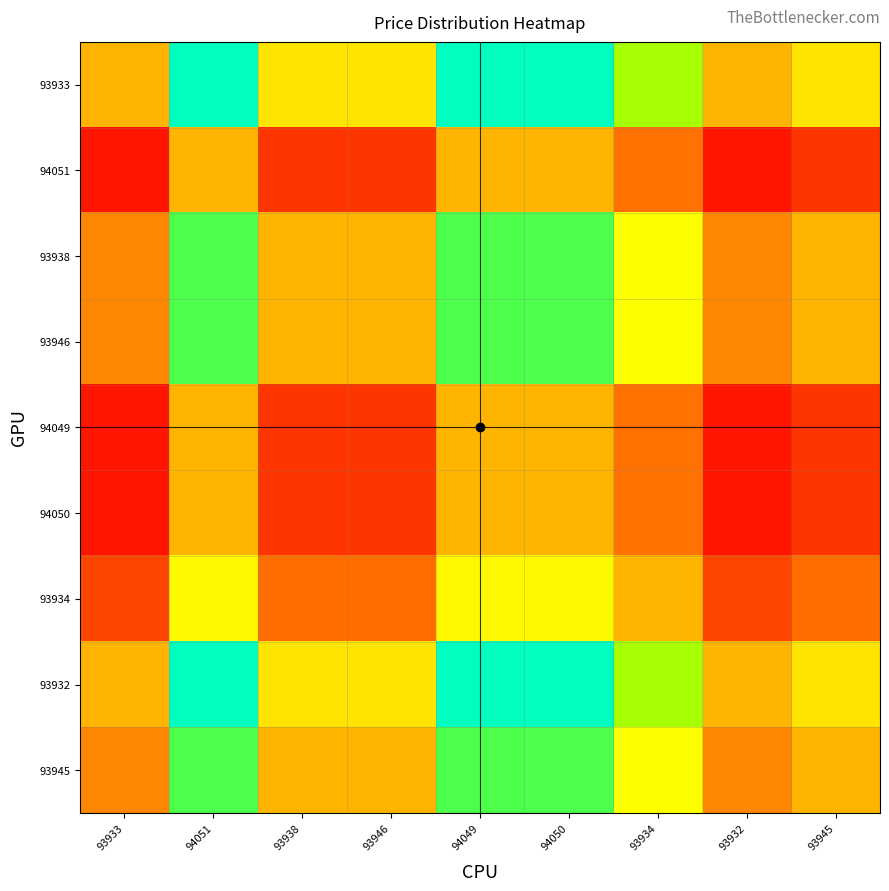

Reading left to right, transcribe all the data shown in this chart.

93933: 93933=1.0	94051=1.8	93938=1.2	93946=1.2	94049=1.8	94050=1.8	93934=1.4	93932=1.0	93945=1.2
94051: 93933=0.6	94051=1.0	93938=0.6	93946=0.6	94049=1.0	94050=1.0	93934=0.8	93932=0.6	93945=0.6
93938: 93933=0.9	94051=1.5	93938=1.0	93946=1.0	94049=1.5	94050=1.5	93934=1.3	93932=0.9	93945=1.0
93946: 93933=0.9	94051=1.5	93938=1.0	93946=1.0	94049=1.5	94050=1.5	93934=1.3	93932=0.9	93945=1.0
94049: 93933=0.6	94051=1.0	93938=0.6	93946=0.6	94049=1.0	94050=1.0	93934=0.8	93932=0.6	93945=0.6
94050: 93933=0.6	94051=1.0	93938=0.6	93946=0.6	94049=1.0	94050=1.0	93934=0.8	93932=0.6	93945=0.6
93934: 93933=0.7	94051=1.2	93938=0.8	93946=0.8	94049=1.2	94050=1.2	93934=1.0	93932=0.7	93945=0.8
93932: 93933=1.0	94051=1.8	93938=1.2	93946=1.2	94049=1.8	94050=1.8	93934=1.4	93932=1.0	93945=1.2
93945: 93933=0.9	94051=1.5	93938=1.0	93946=1.0	94049=1.5	94050=1.5	93934=1.3	93932=0.9	93945=1.0